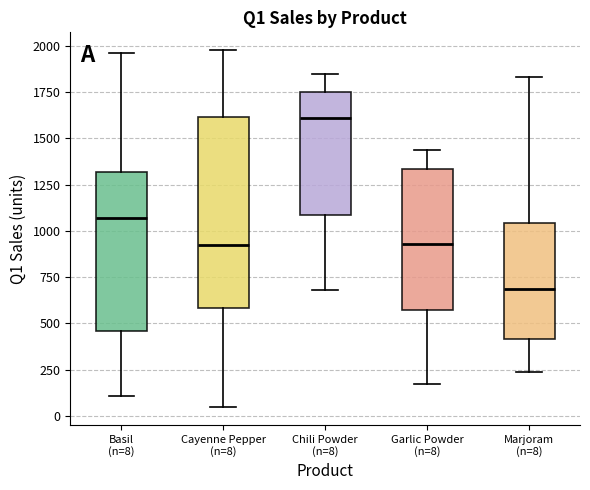

Reading left to right, read every box against the y-axis: the position of its median line, the range the box covers, and the ends of its whiskers. The values are not printed on the chart, so give them approximately, as read against the axis.

Basil (n=8): median 1050, box 450 to 1300, whiskers 100 to 1950
Cayenne Pepper (n=8): median 900, box 600 to 1600, whiskers 50 to 2000
Chili Powder (n=8): median 1600, box 1100 to 1750, whiskers 700 to 1850
Garlic Powder (n=8): median 950, box 550 to 1350, whiskers 150 to 1450
Marjoram (n=8): median 700, box 400 to 1050, whiskers 250 to 1850